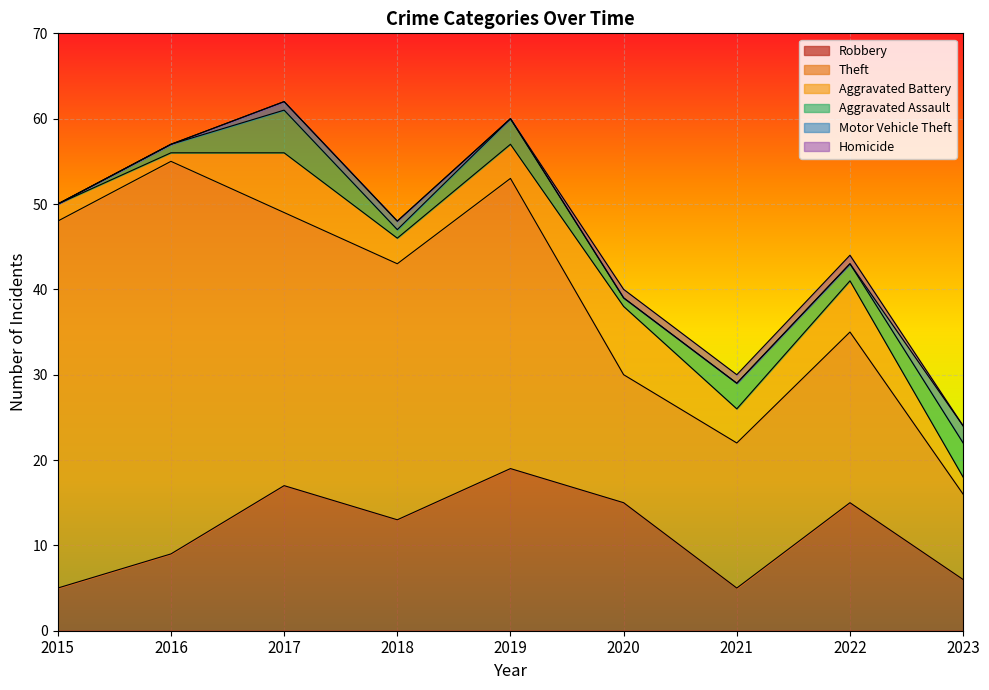

At which category is the sum across all series the highest?

2017